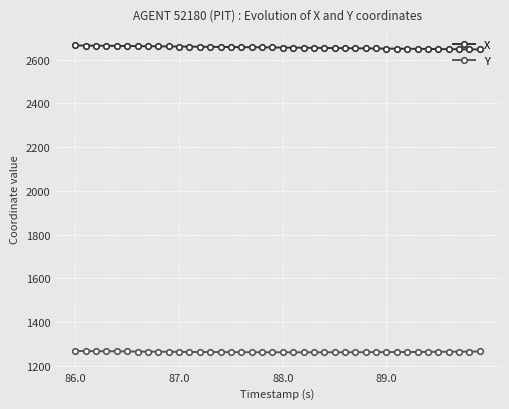

Rank the series by their average value, from lowest to highest.

Y, X